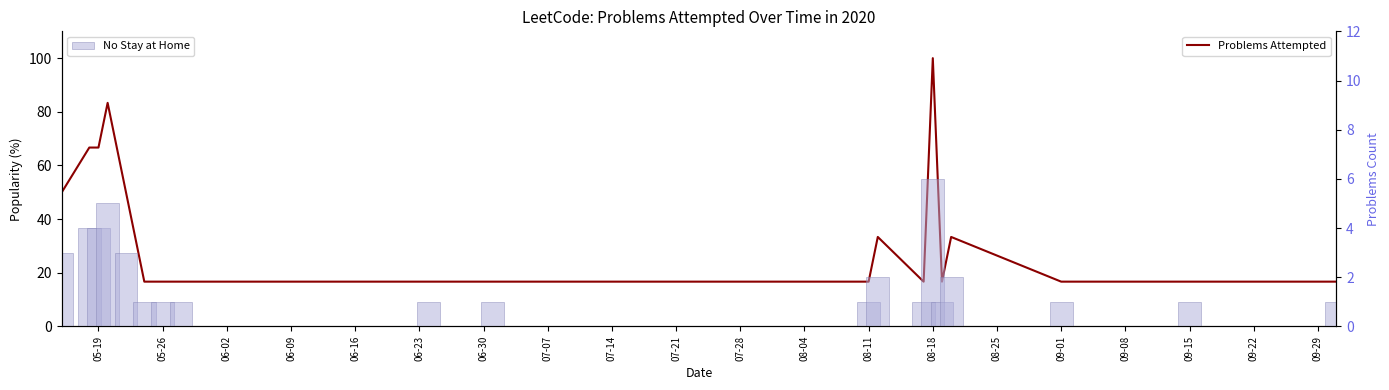

True or false: Problems Attempted has a value of 16.7 at 08-11.

True